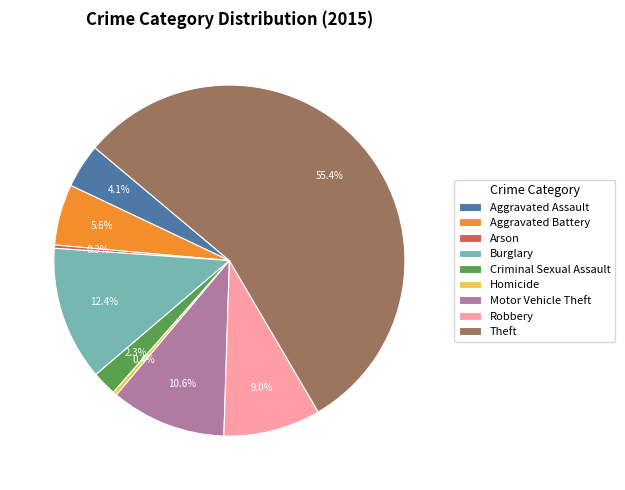

The Theft slice represents 68% of the pie. True or false?

False